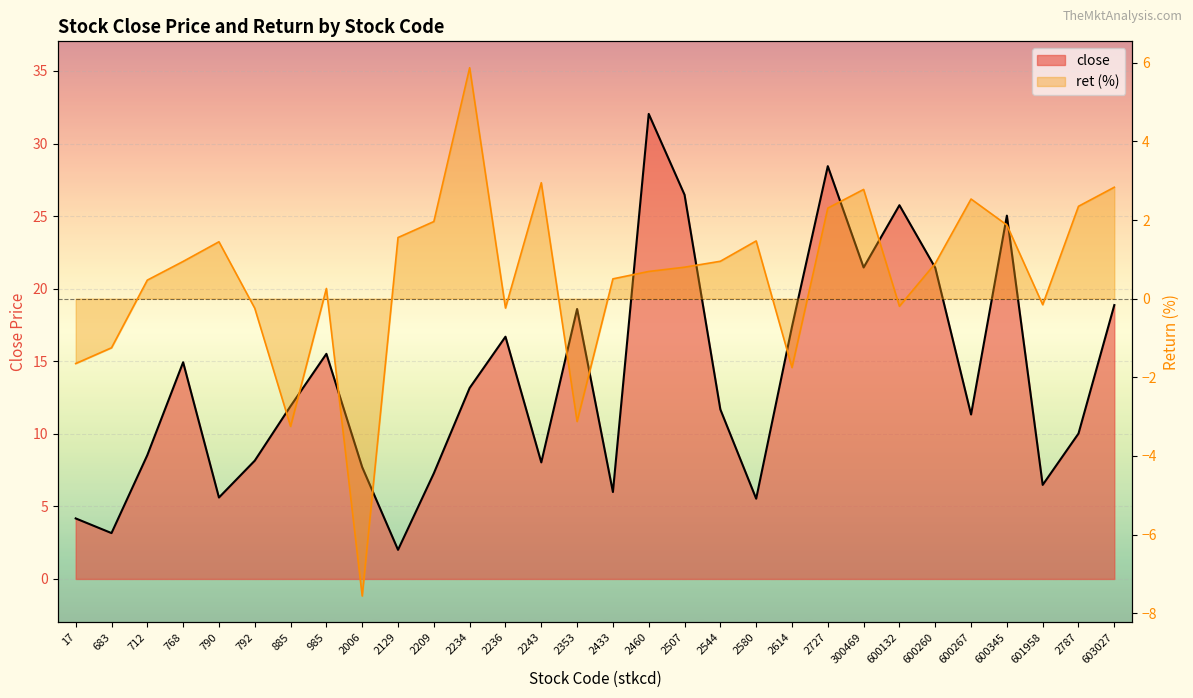

What is the label of the 22nd point from the right?

2006